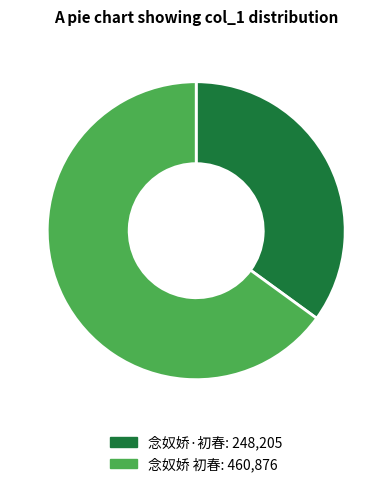

Between 念奴娇 初春 and 念奴娇·初春, which is larger?

念奴娇 初春